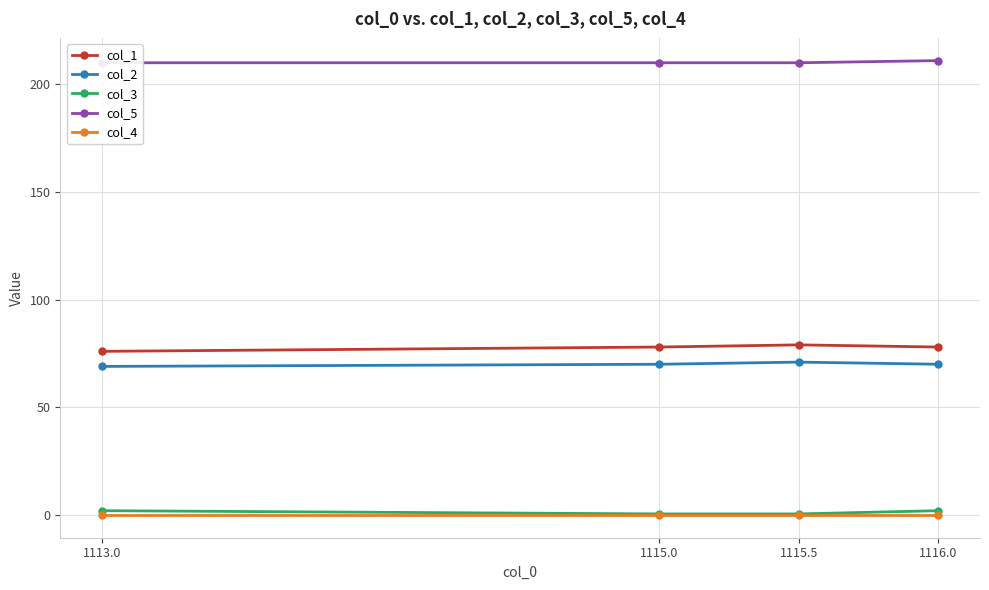

True or false: col_3 has more than 1 interior local peaks.

False